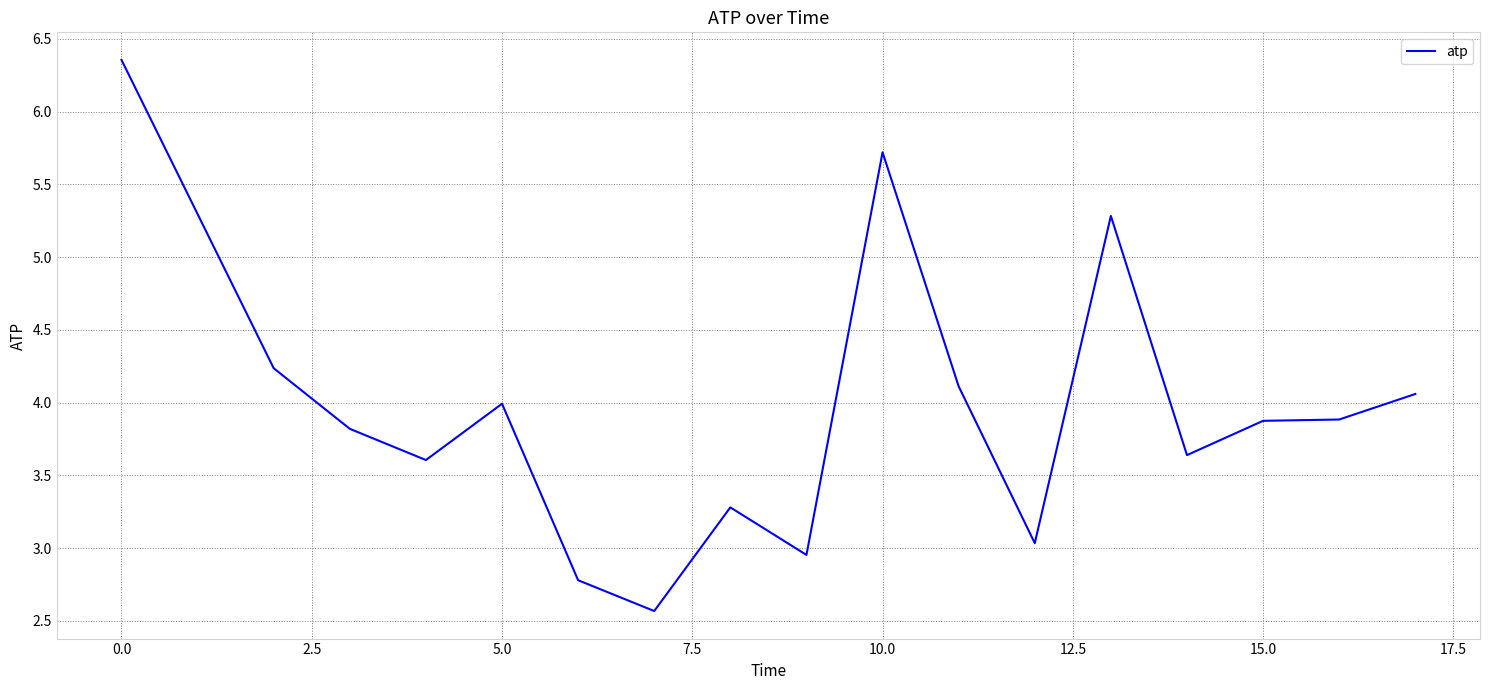

What is the difference between the maximum and minimum values?

3.8